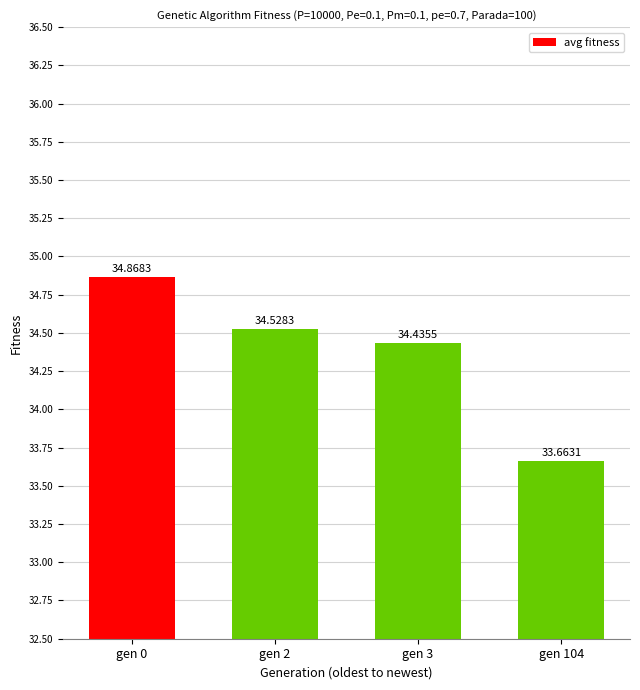

Is it true that the value at gen 3 is 49.1?

False